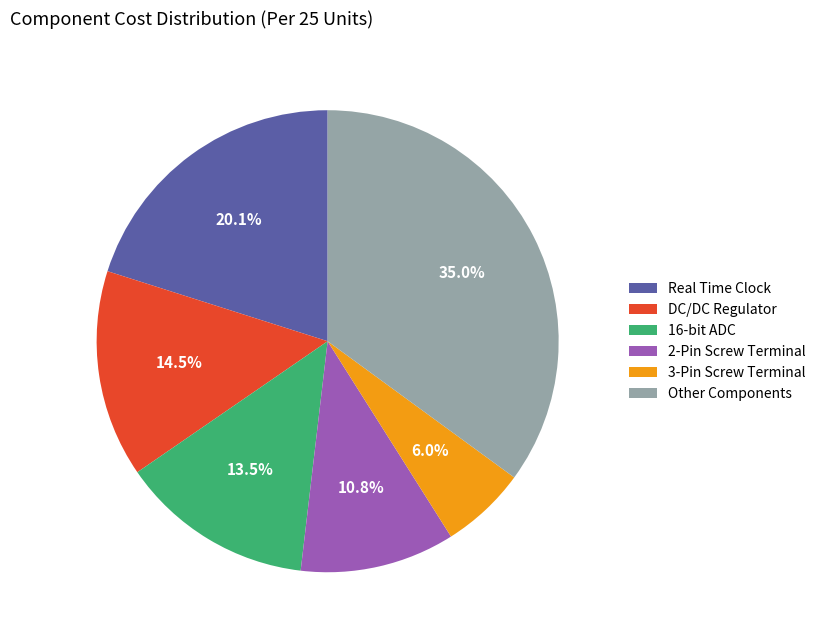

Is 16-bit ADC the majority of the pie?

No